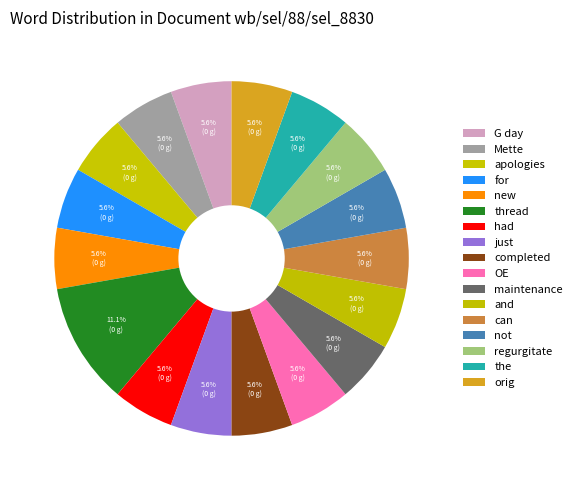

The orig slice represents 17% of the pie. True or false?

False